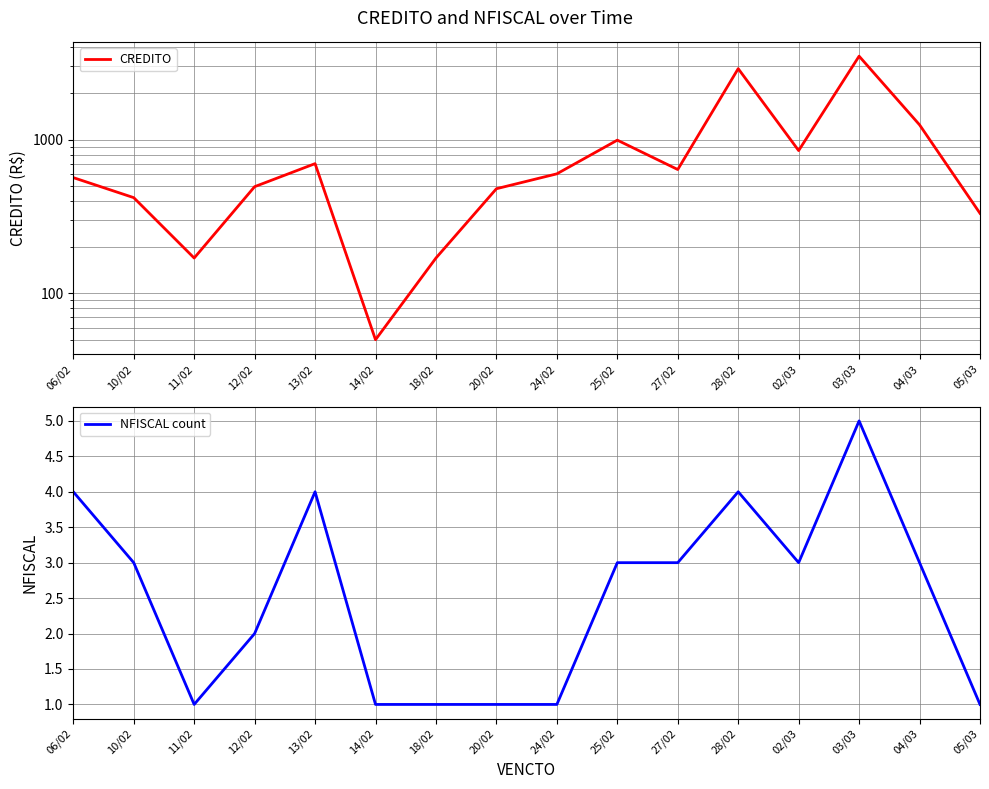

What is the minimum value shown in the chart?

1.0